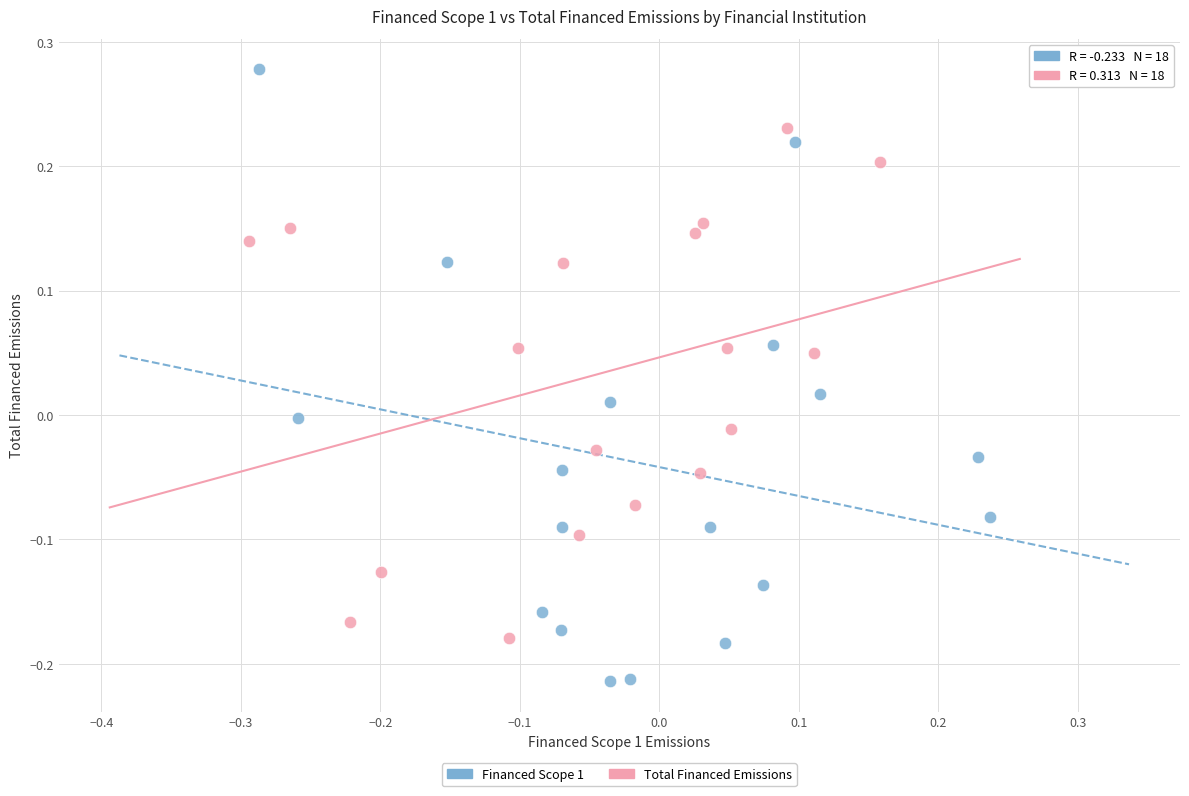

Which series reaches the maximum Y coordinate?

Financed Scope 1